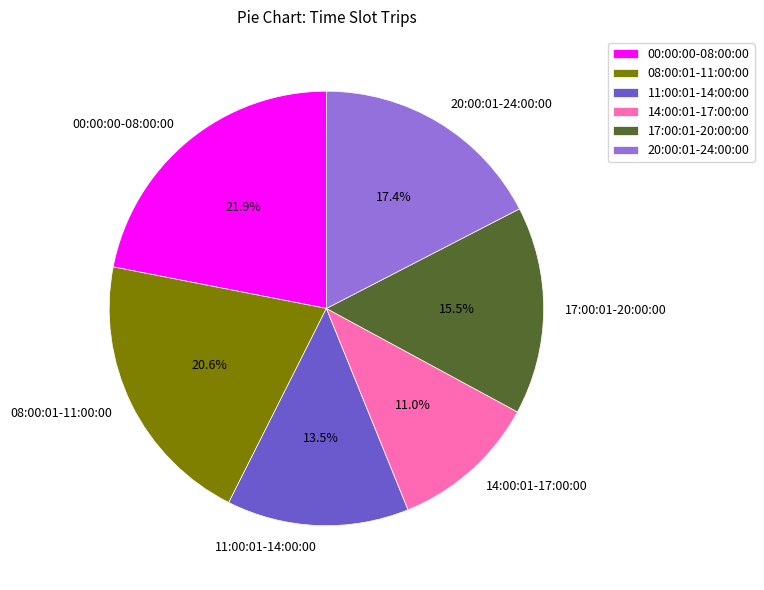

Rank the categories by value from lowest to highest.

14:00:01-17:00:00, 11:00:01-14:00:00, 17:00:01-20:00:00, 20:00:01-24:00:00, 08:00:01-11:00:00, 00:00:00-08:00:00